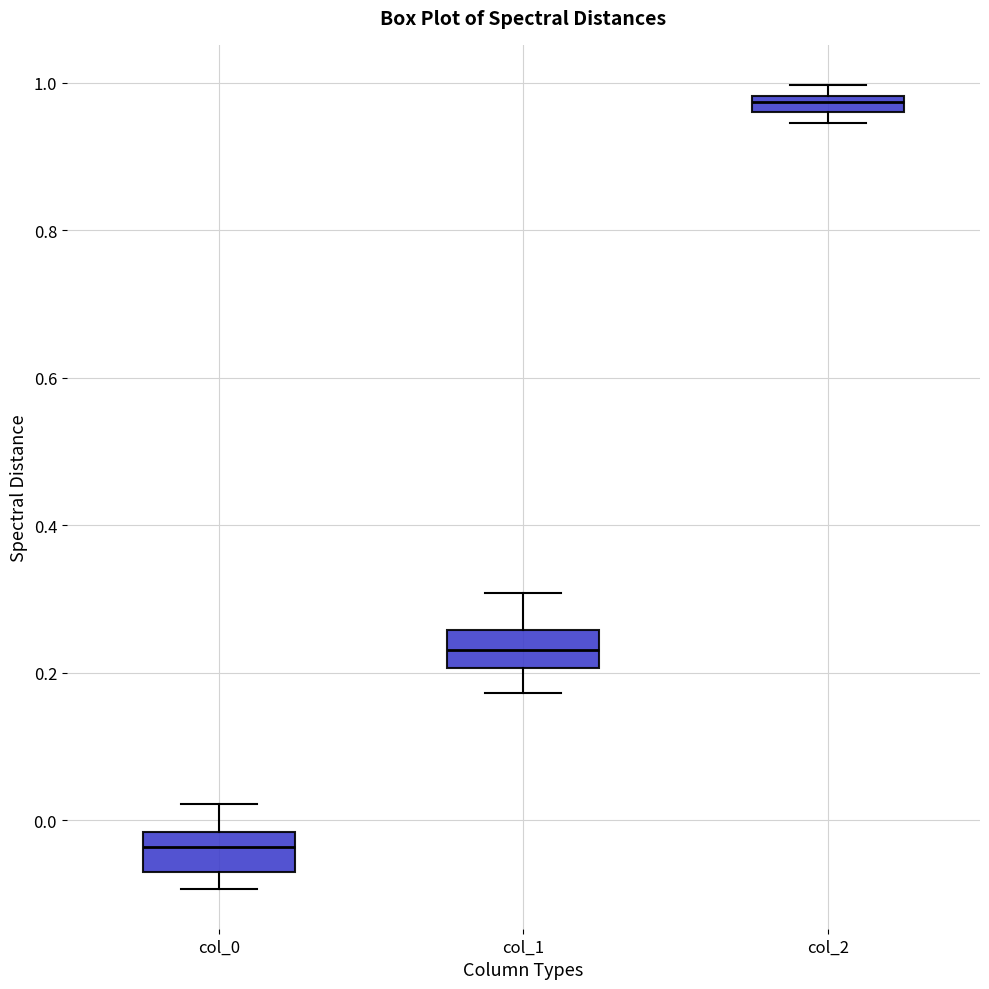

Where is the lower edge of the box for col_1 on the y-axis? The values are not printed on the chart, so give them approximately, as read against the axis.

0.20